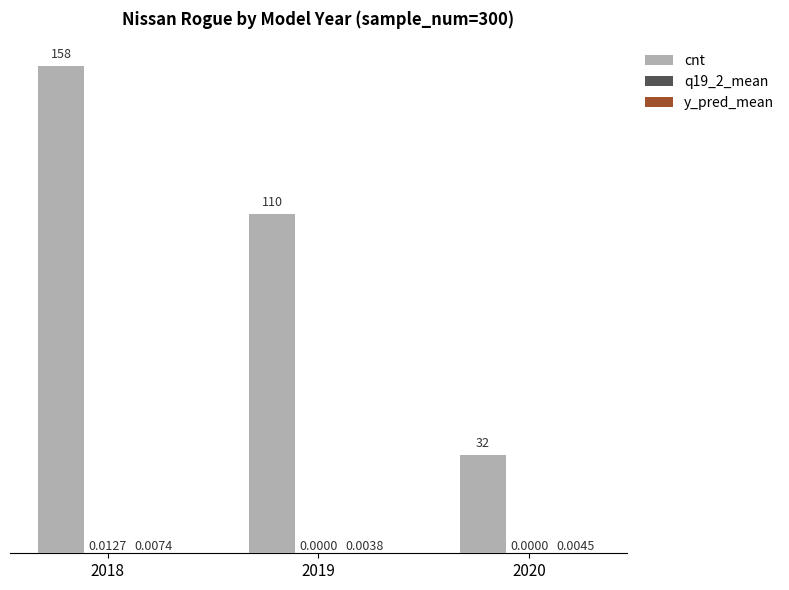

At which category is the sum across all series the highest?

2018